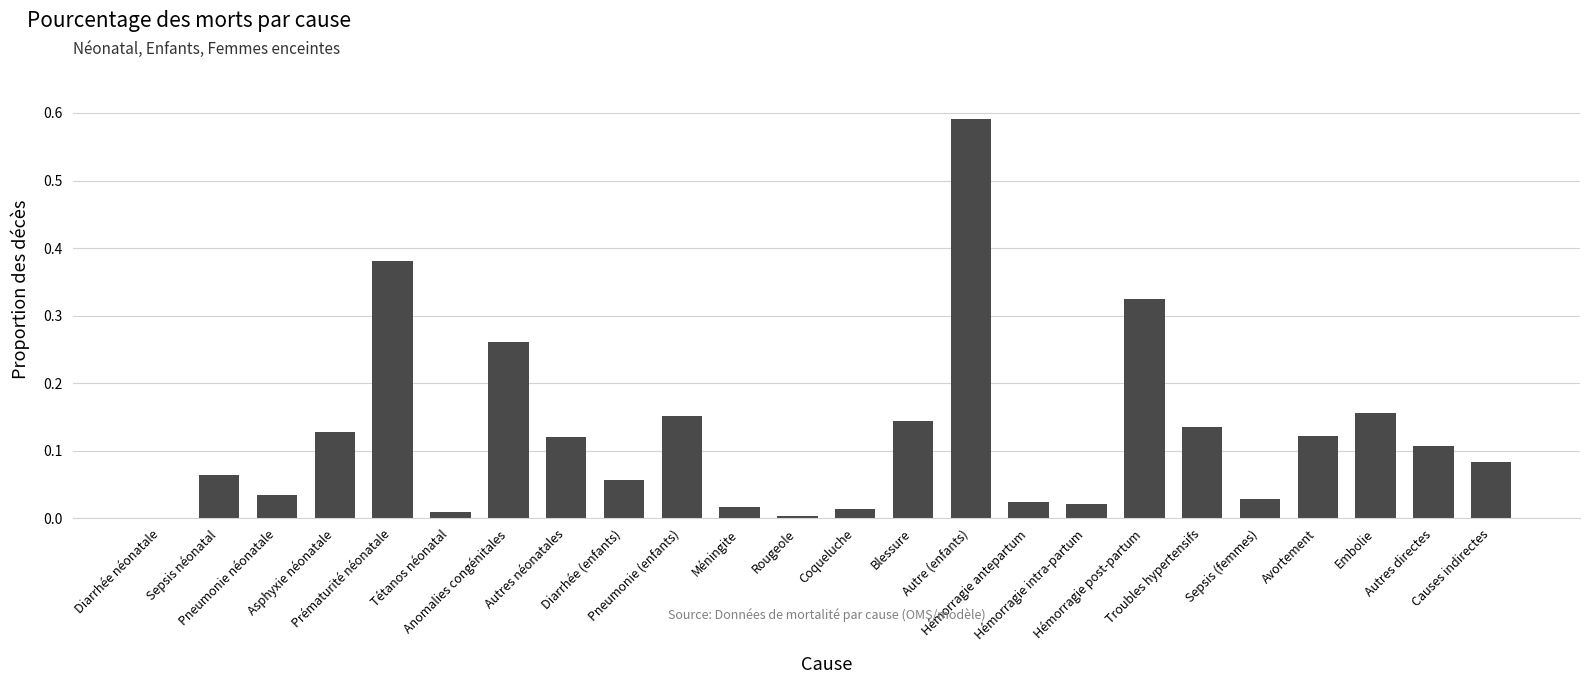

What is the sum of all values?

3.0